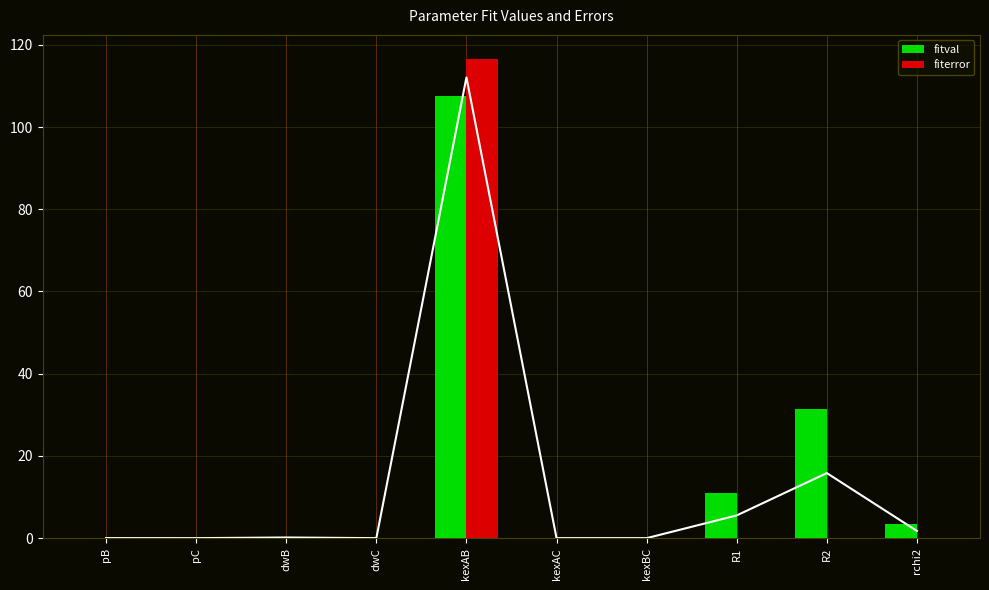

What is the spread (max minus min) of values at rchi2?

3.5